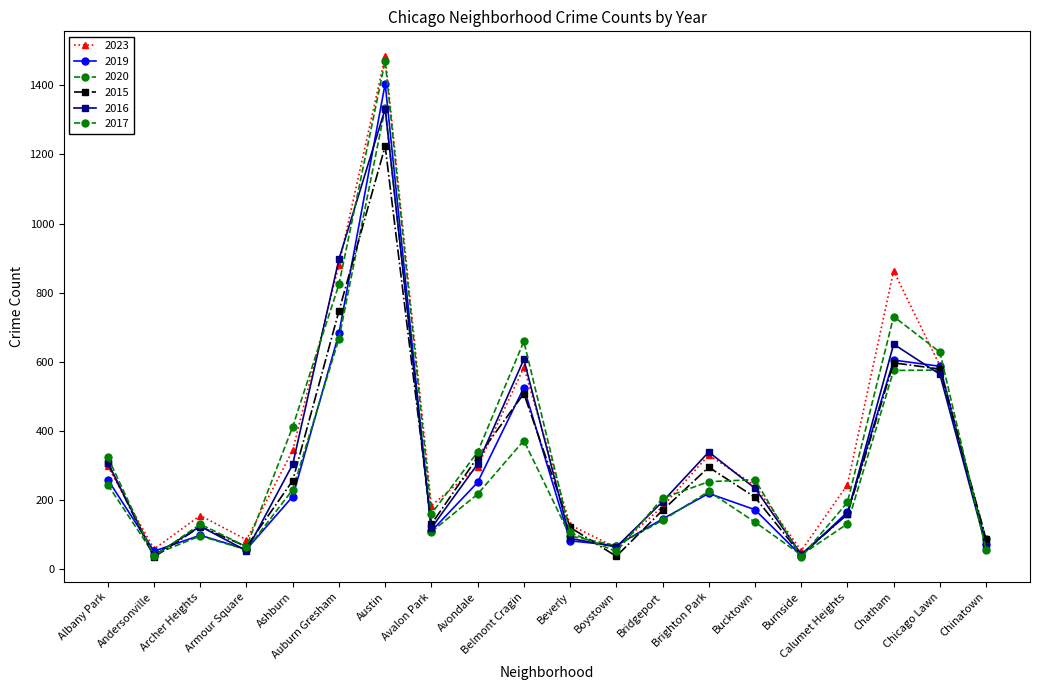

At which category does the chart reach its peak across all series?

Austin